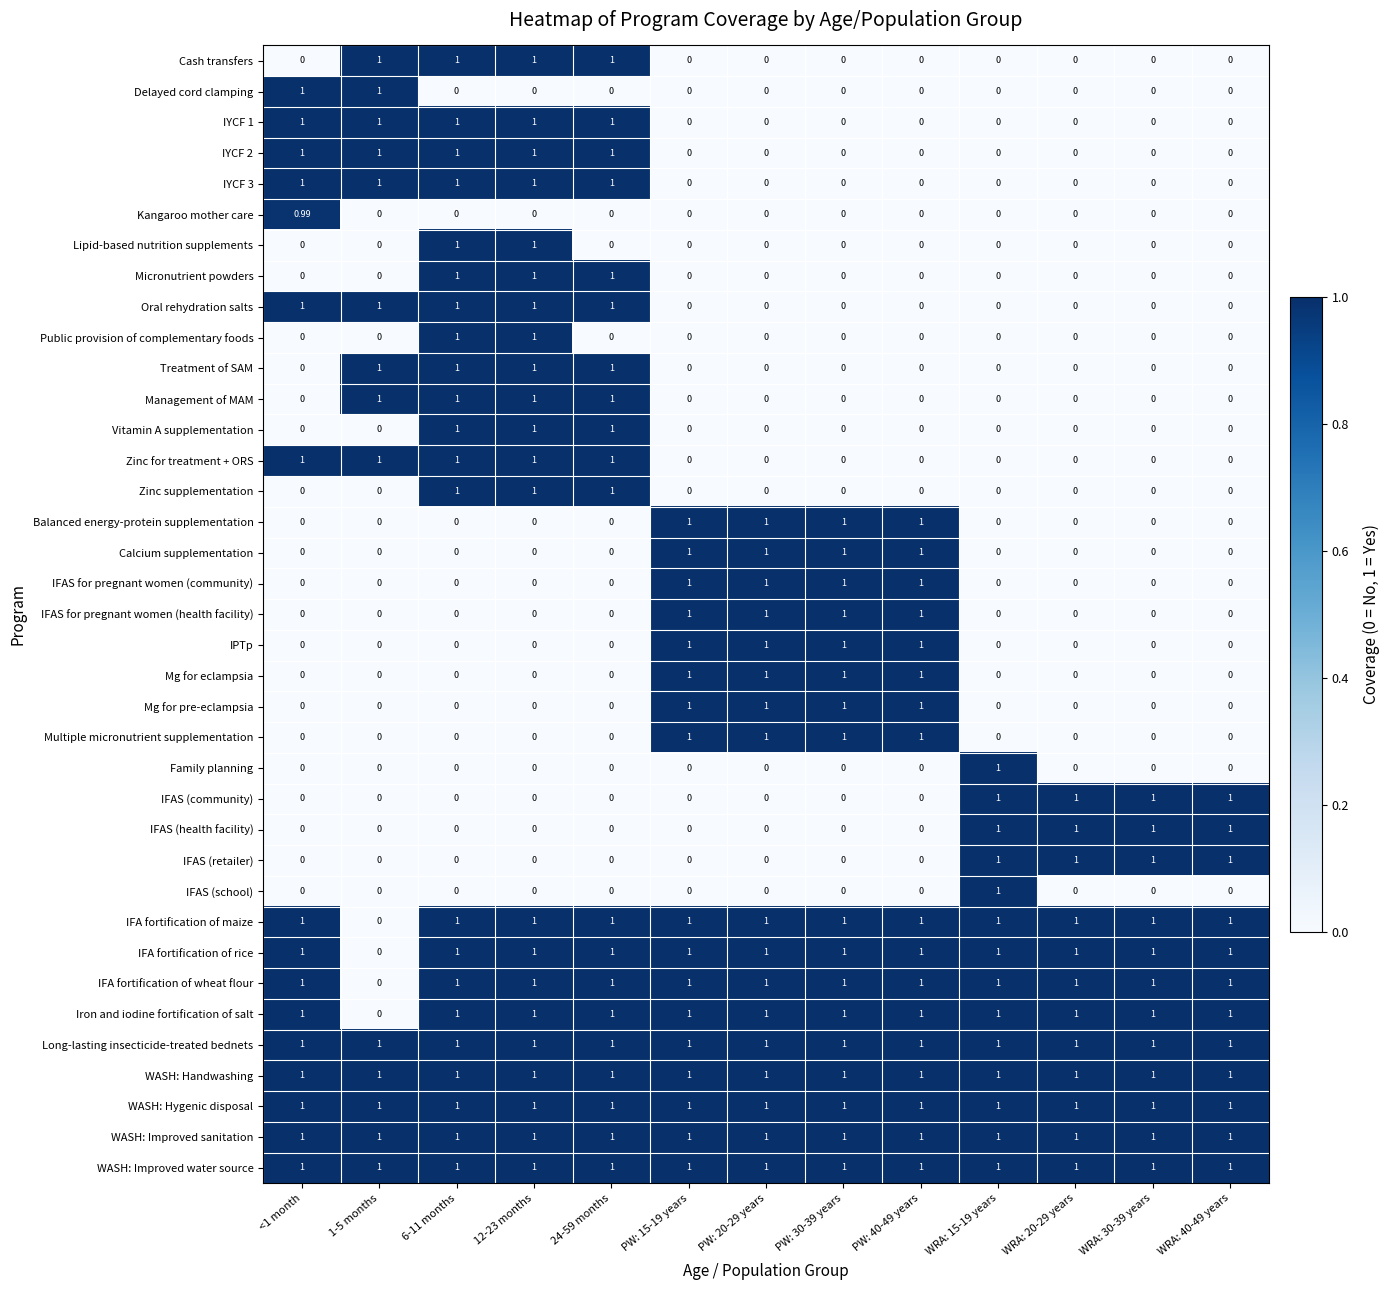

What is the maximum value shown in the chart?

1.0